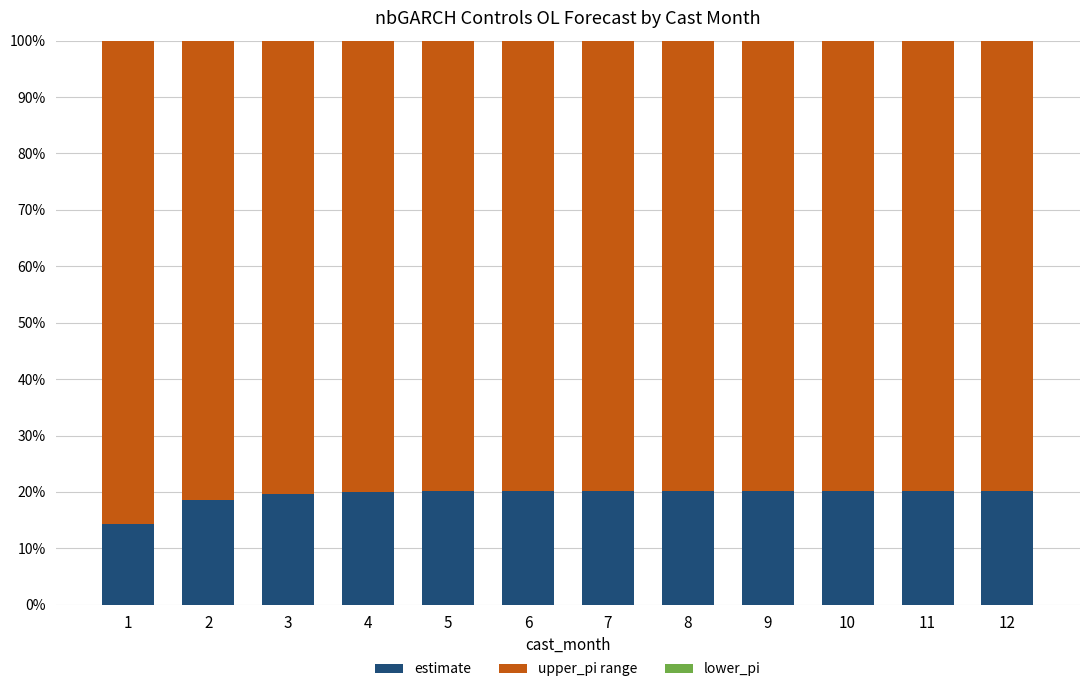

What is the average value of the estimate series?

19.5